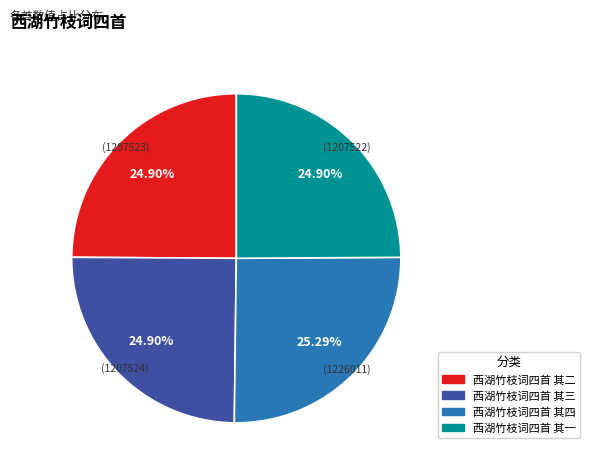

How many segments does this pie chart have?

4